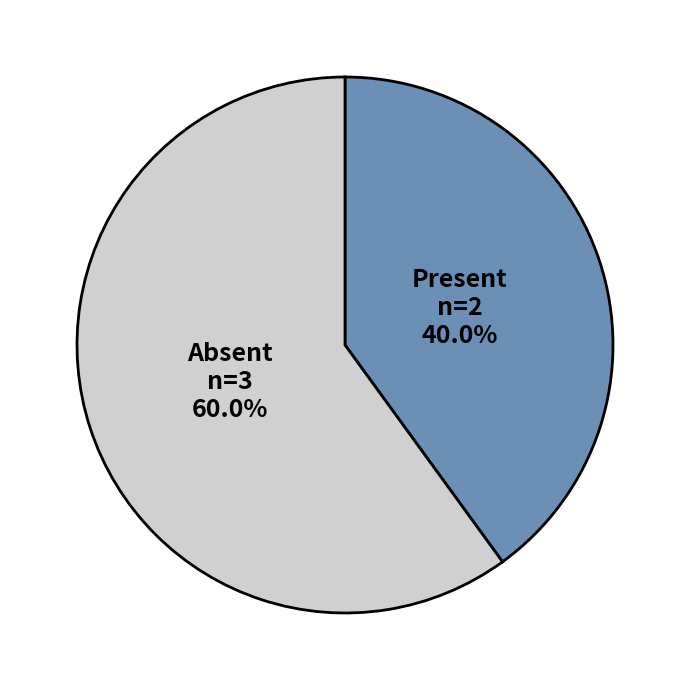

What percentage do Present and Absent together represent?

100.0%